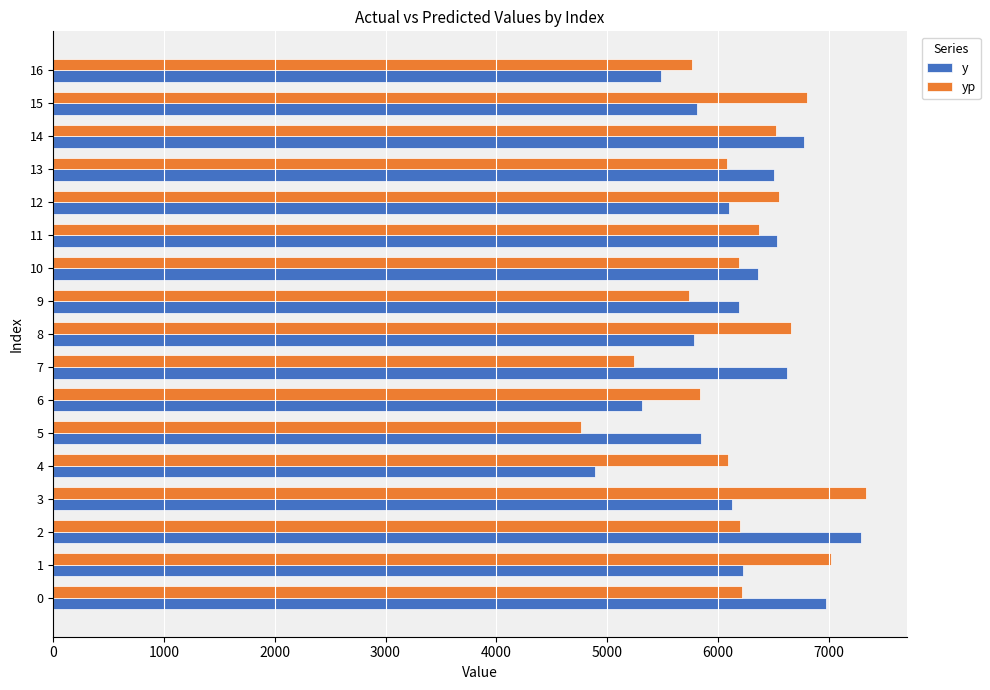

What is the average value of the yp series?

6200.0